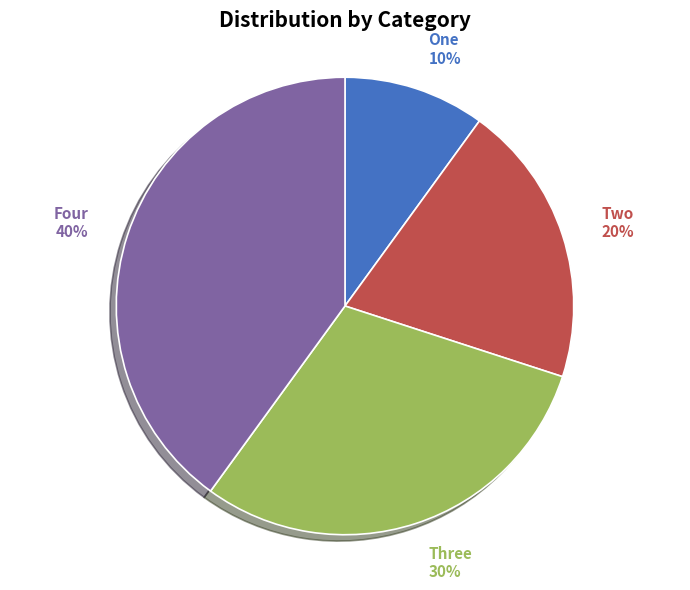

Combined, do One and Two account for over 50%?

No